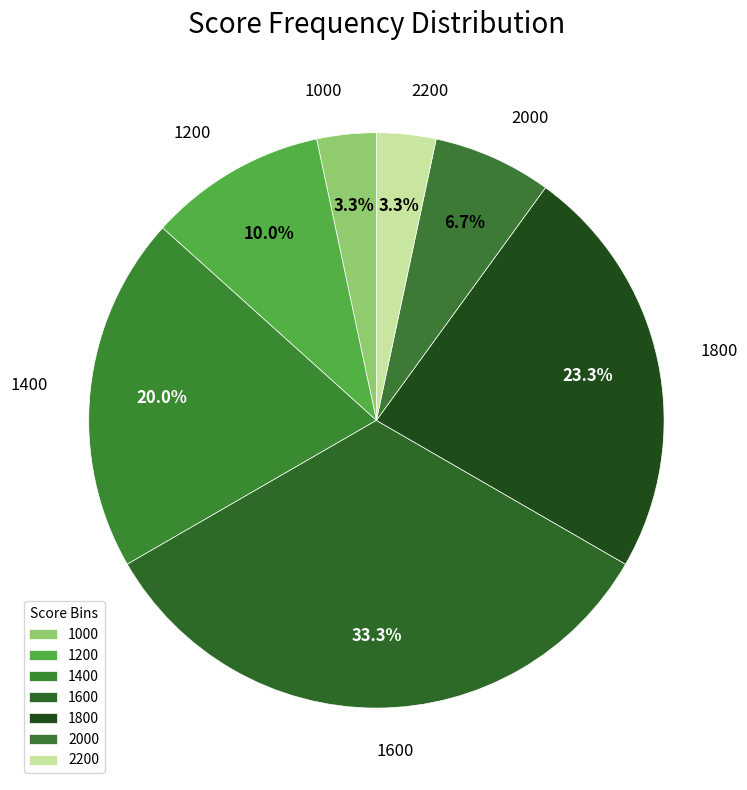

Which has a higher value, 1800 or 1600?

1600